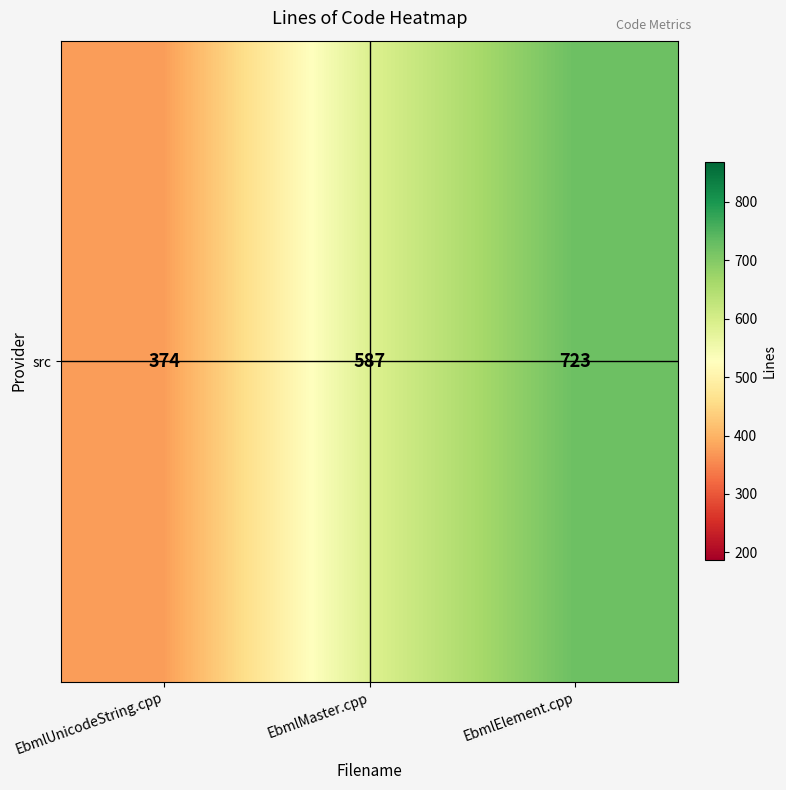

Where does the data first go above 587?

EbmlElement.cpp